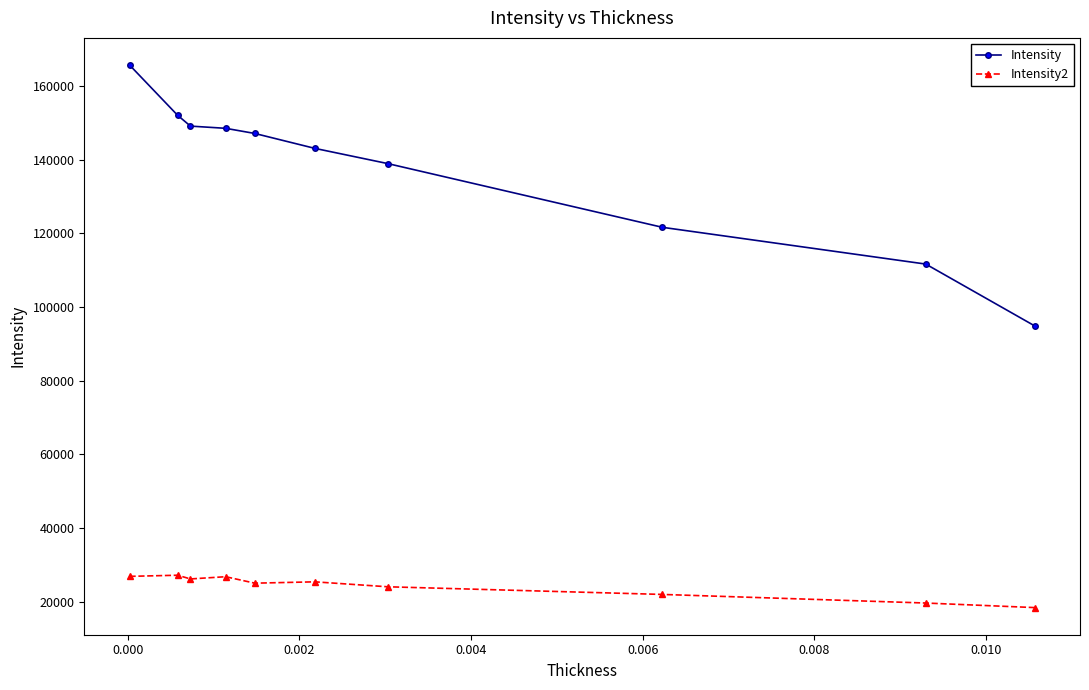

What is the difference between the maximum and minimum values in the Intensity series?

70825